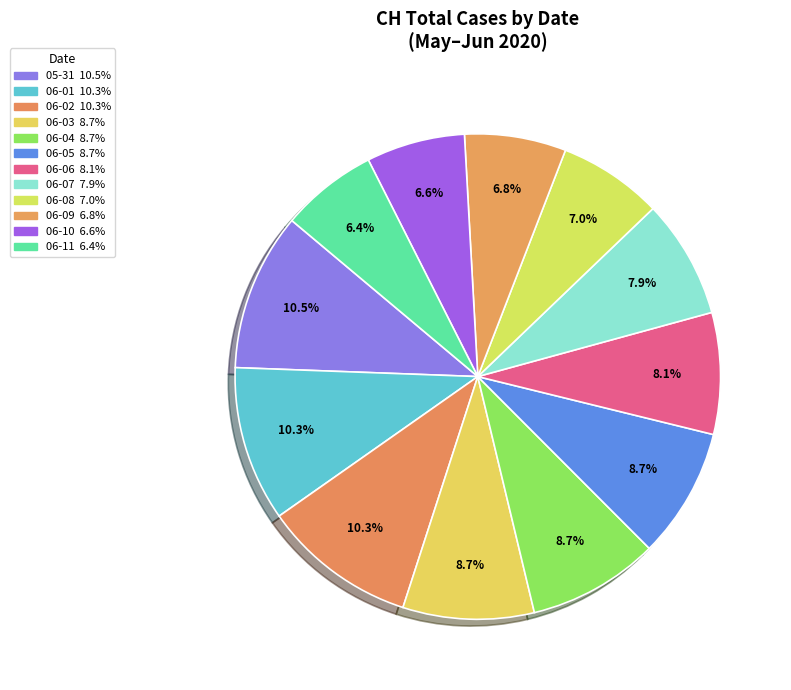

How many slices are in this pie chart?

12